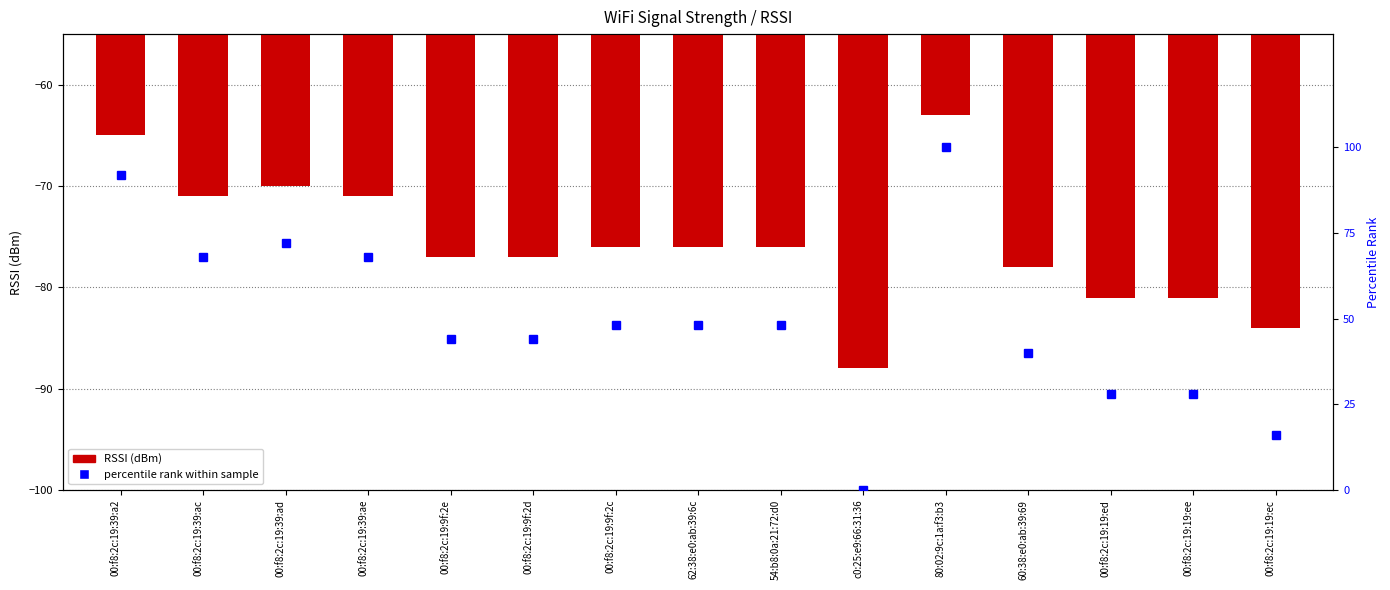

Count the number of categories in the chart.

15